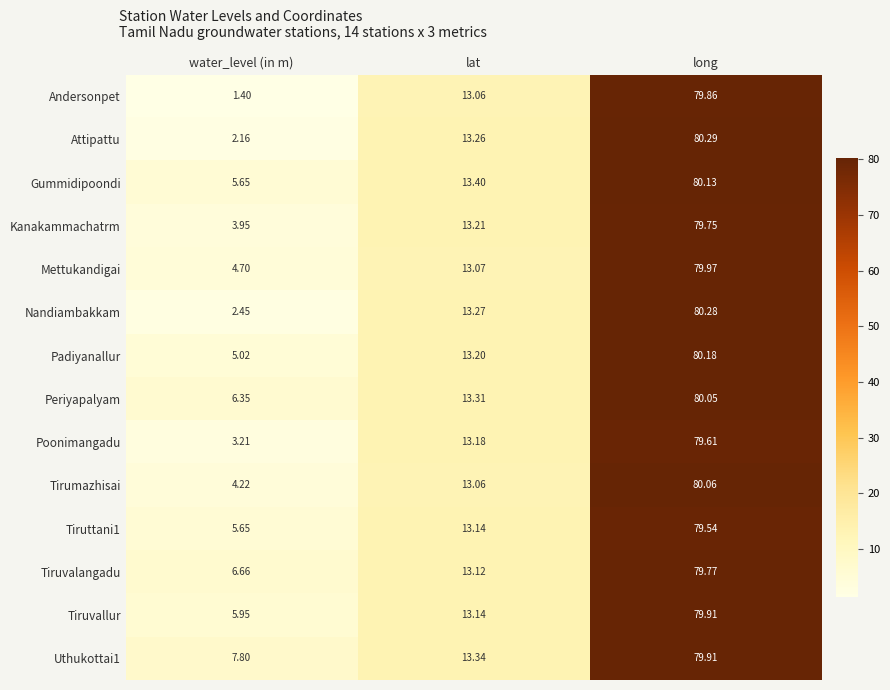

Which category has the lowest value in the Mettukandigai series?

water_level (in m)